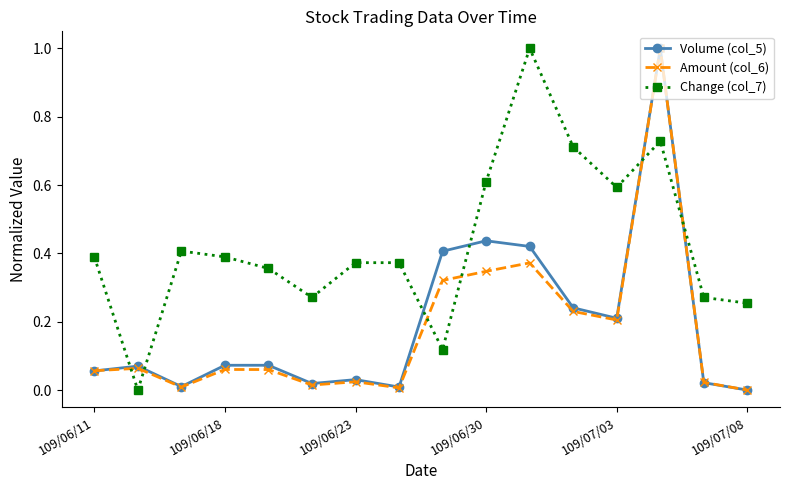

True or false: Amount (col_6) has more than 1 points higher than both neighbors.

True